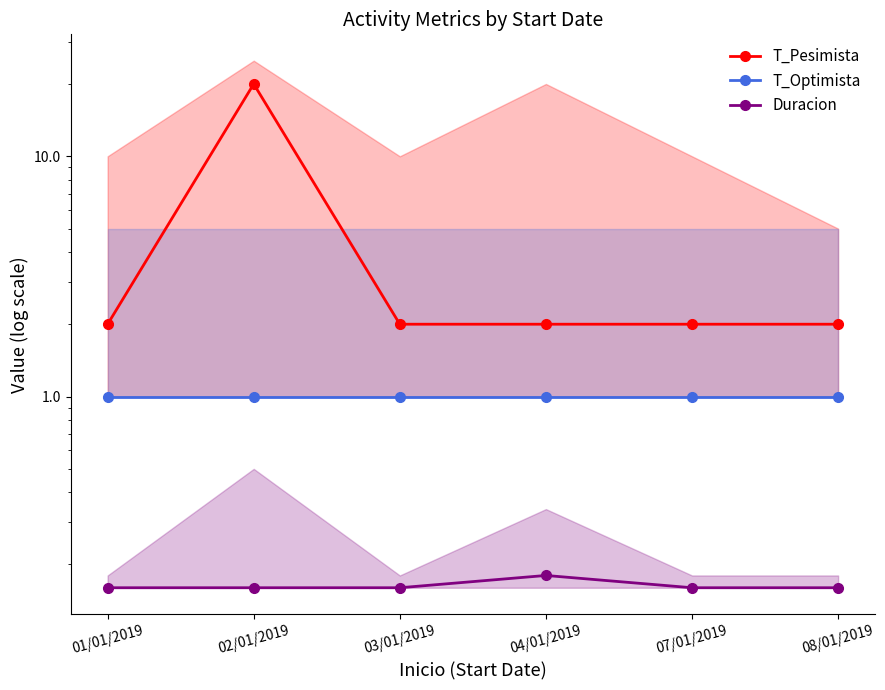

Is the value of Duracion at 02/01/2019 greater than the value of T_Optimista at 08/01/2019?

No